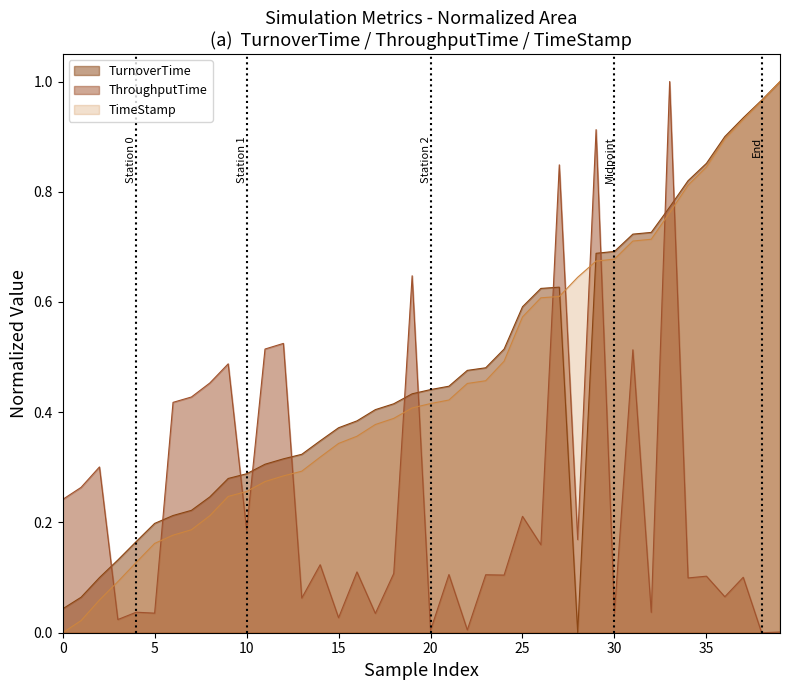

How many times do ThroughputTime and TimeStamp cross each other?

13